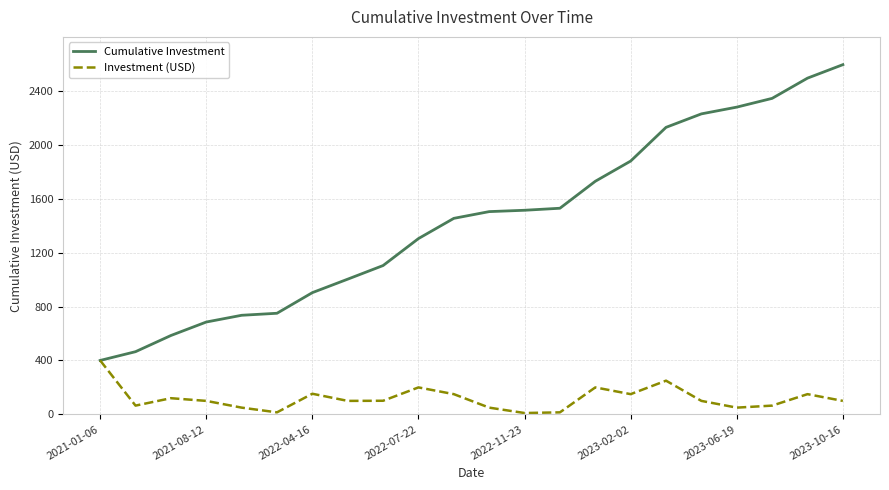

Which series has the largest total across all categories?

Cumulative Investment